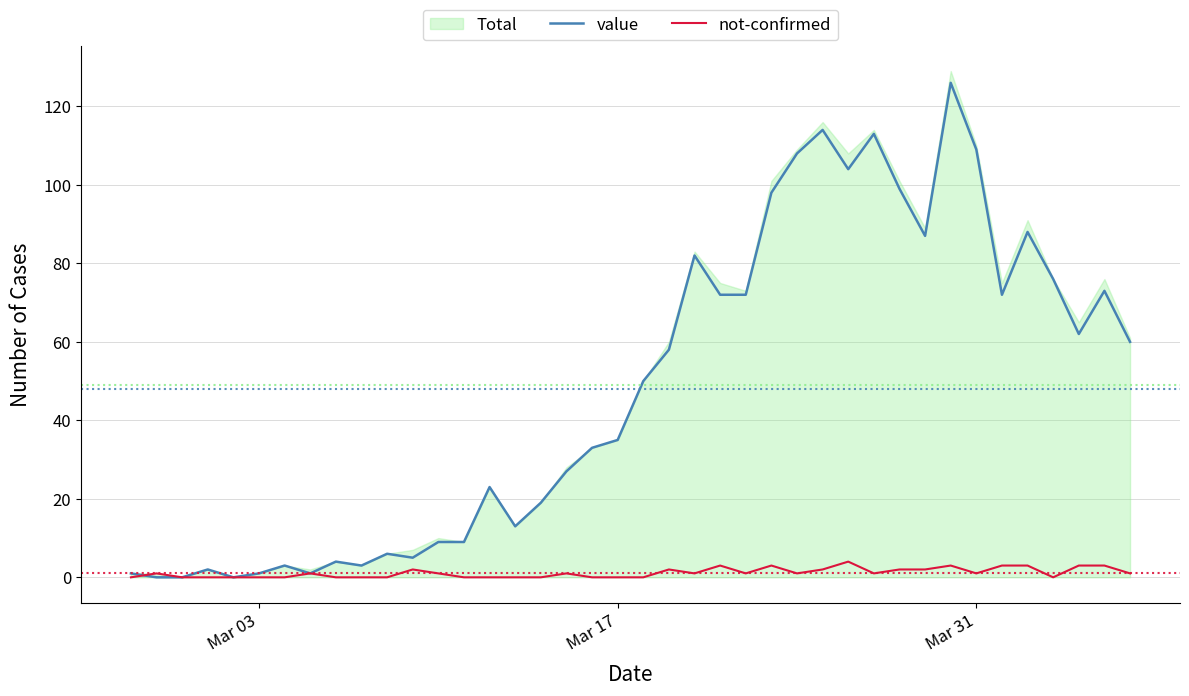

What is the maximum value for not-confirmed?

4